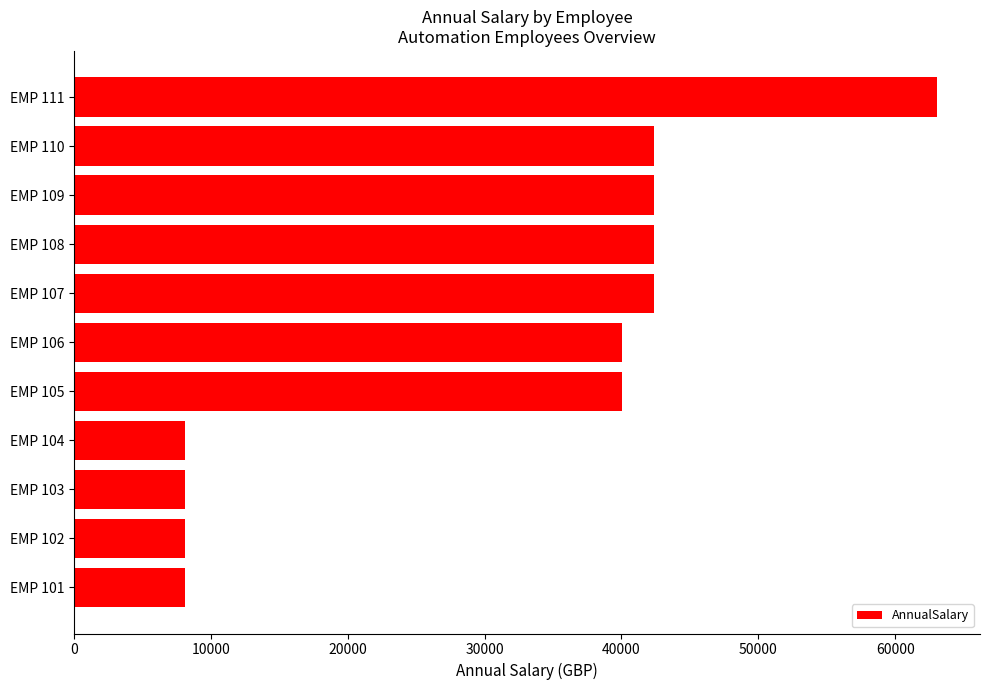

The value at EMP 101 is 8060.5. True or false?

True